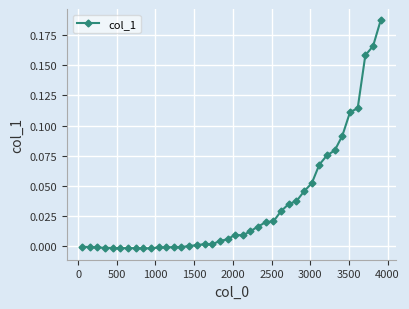

How many distinct data groups are displayed?

1